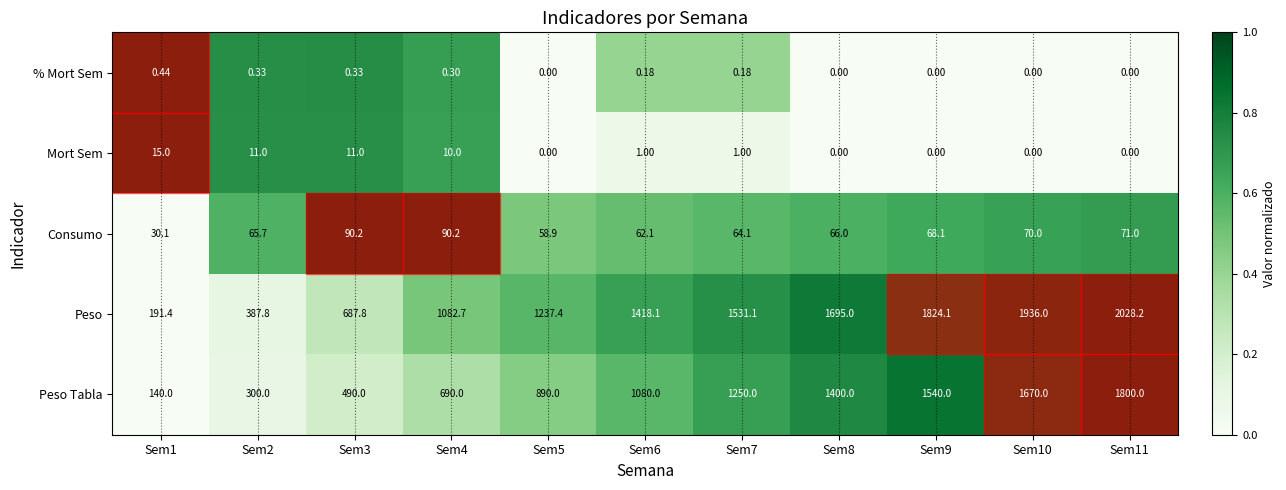

What is the spread (max minus min) of values at Sem11?

2028.2